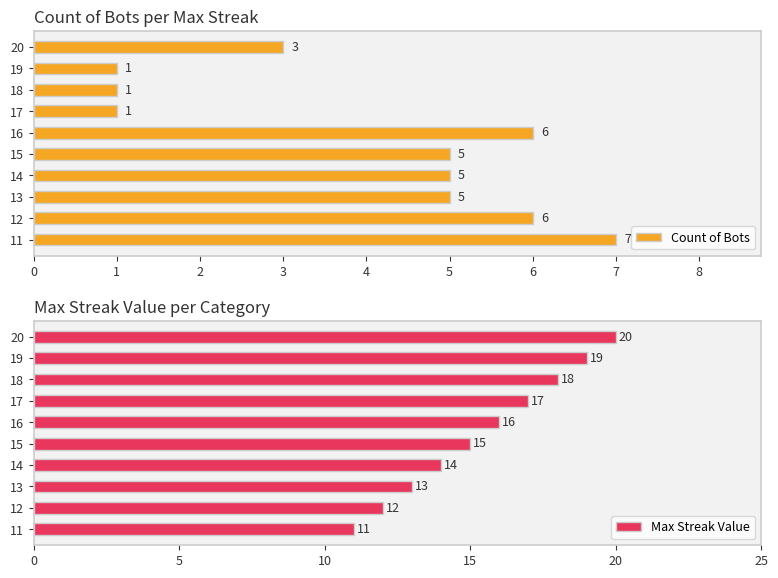

Is it true that Count of Bots equals 2 at 12?

False